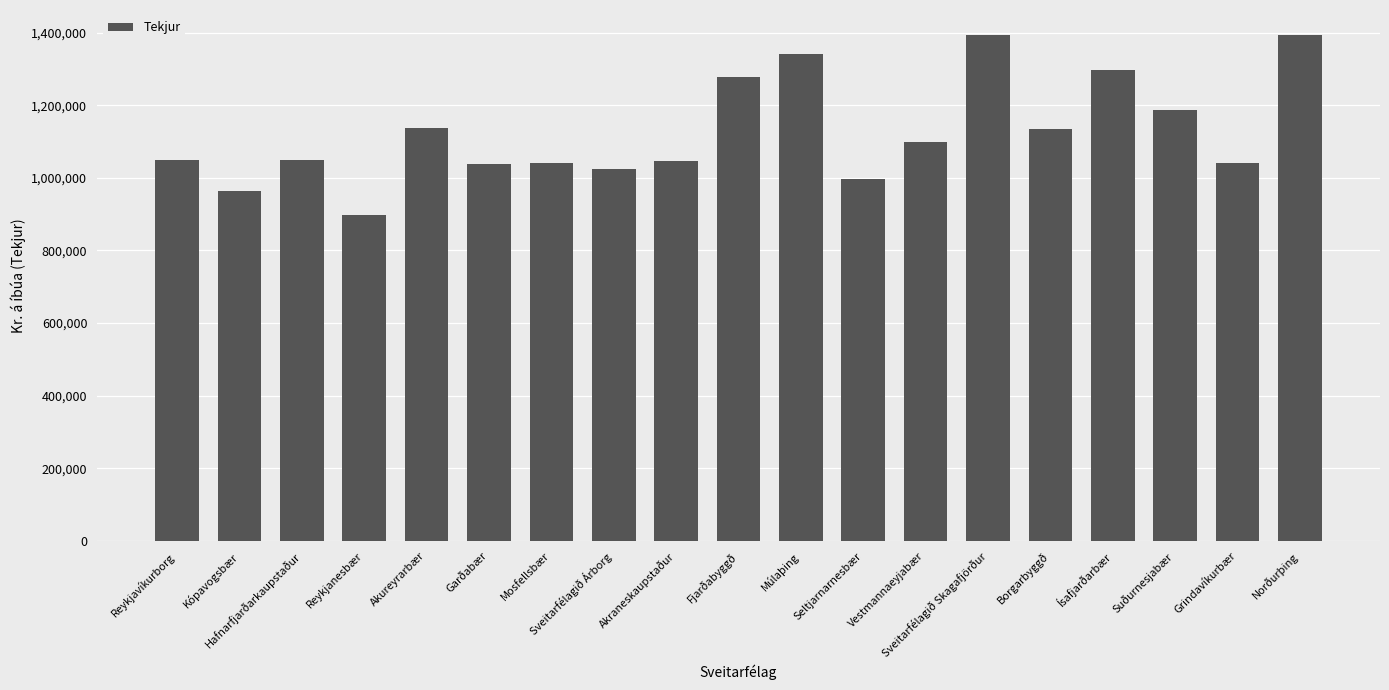

What is the minimum value shown in the chart?

897717.6